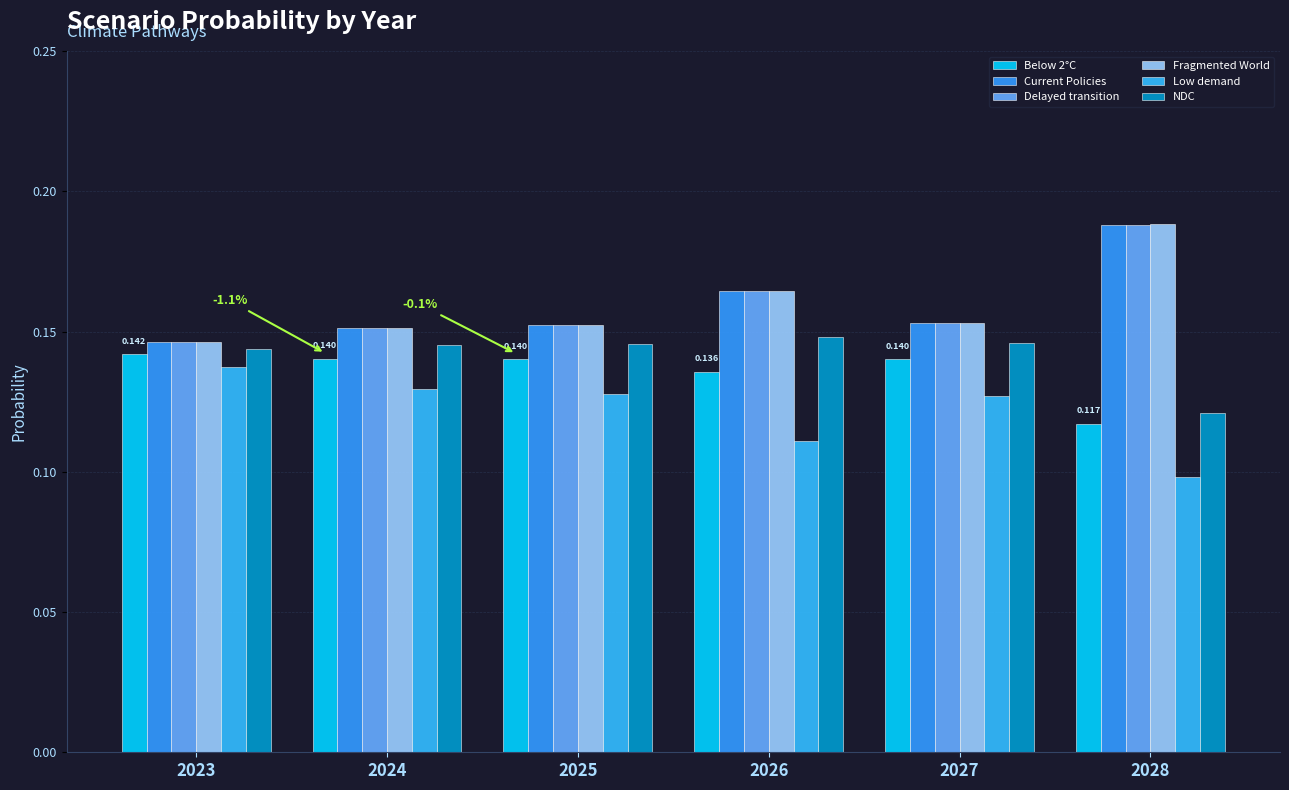

How many distinct data groups are displayed?

6